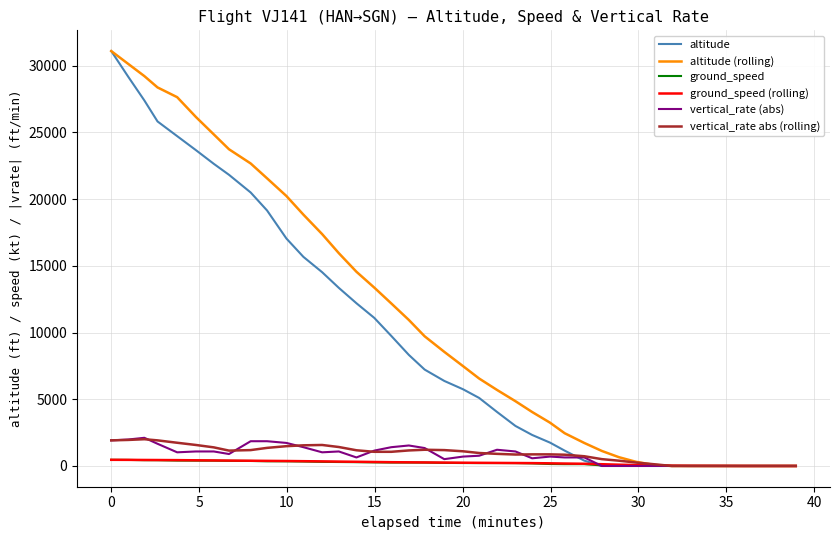

Which series has the largest total across all categories?

altitude (rolling)